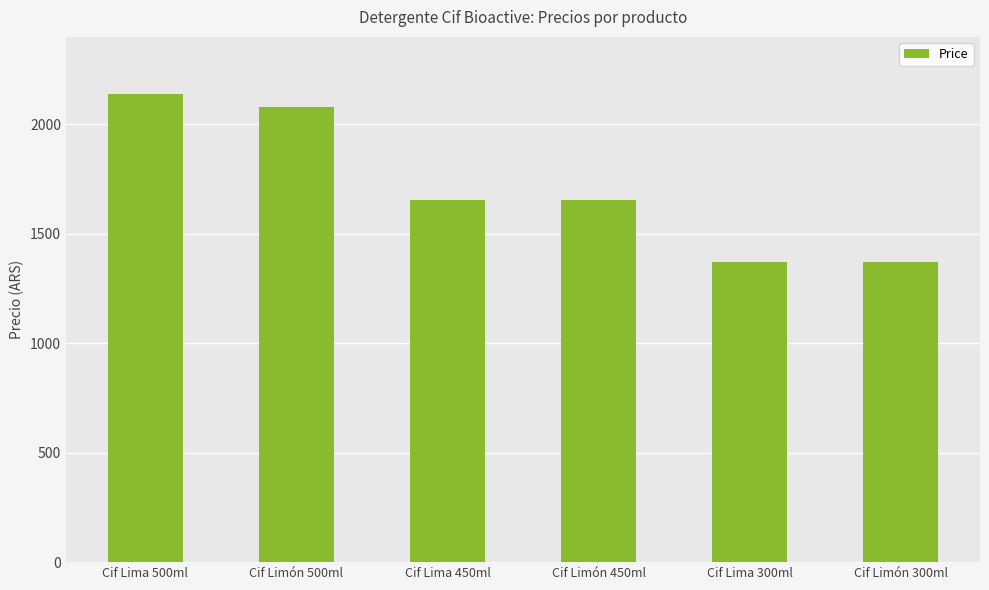

What is the difference between the maximum and minimum values?

770